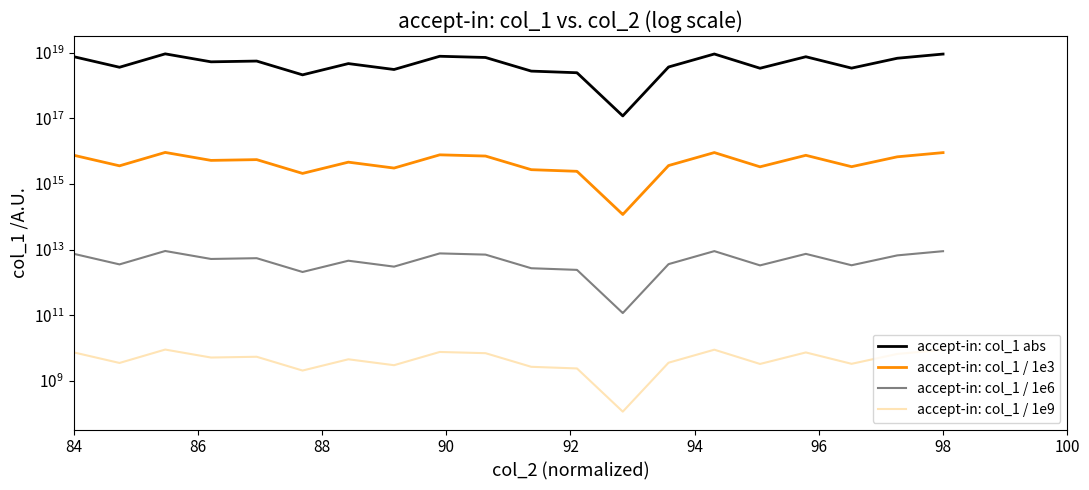

Which series has the largest total across all categories?

accept-in: col_1 abs